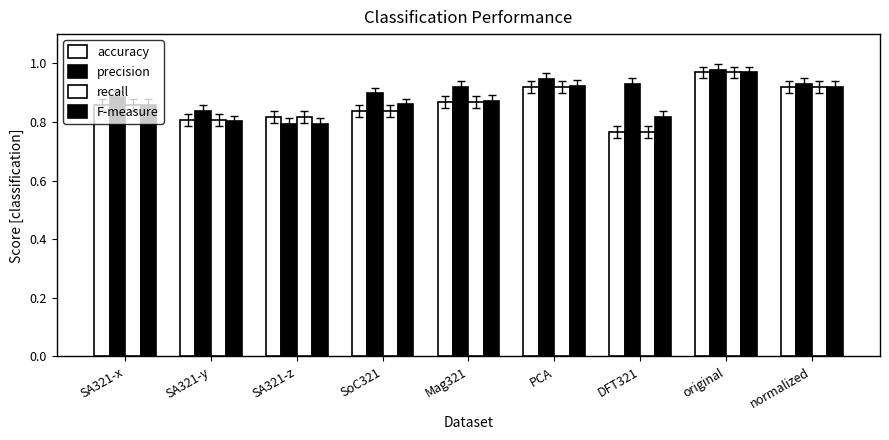

Reading left to right, what are all the values shown in this chart?

accuracy: 0.9	0.8	0.8	0.8	0.9	0.9	0.8	1.0	0.9
precision: 0.9	0.8	0.8	0.9	0.9	0.9	0.9	1.0	0.9
recall: 0.9	0.8	0.8	0.8	0.9	0.9	0.8	1.0	0.9
F-measure: 0.9	0.8	0.8	0.9	0.9	0.9	0.8	1.0	0.9